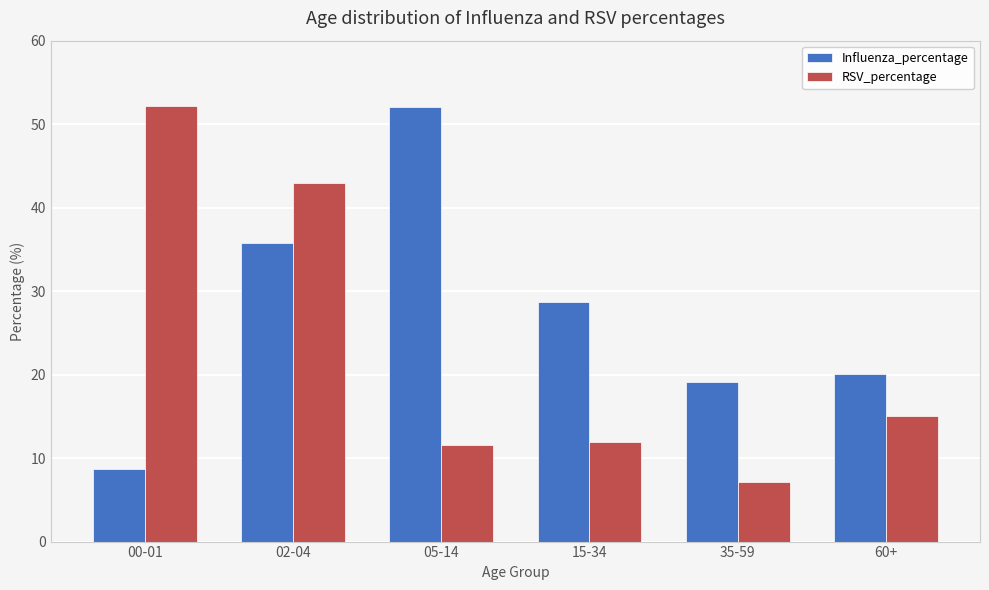

What is the spread (max minus min) of values at 02-04?

7.1